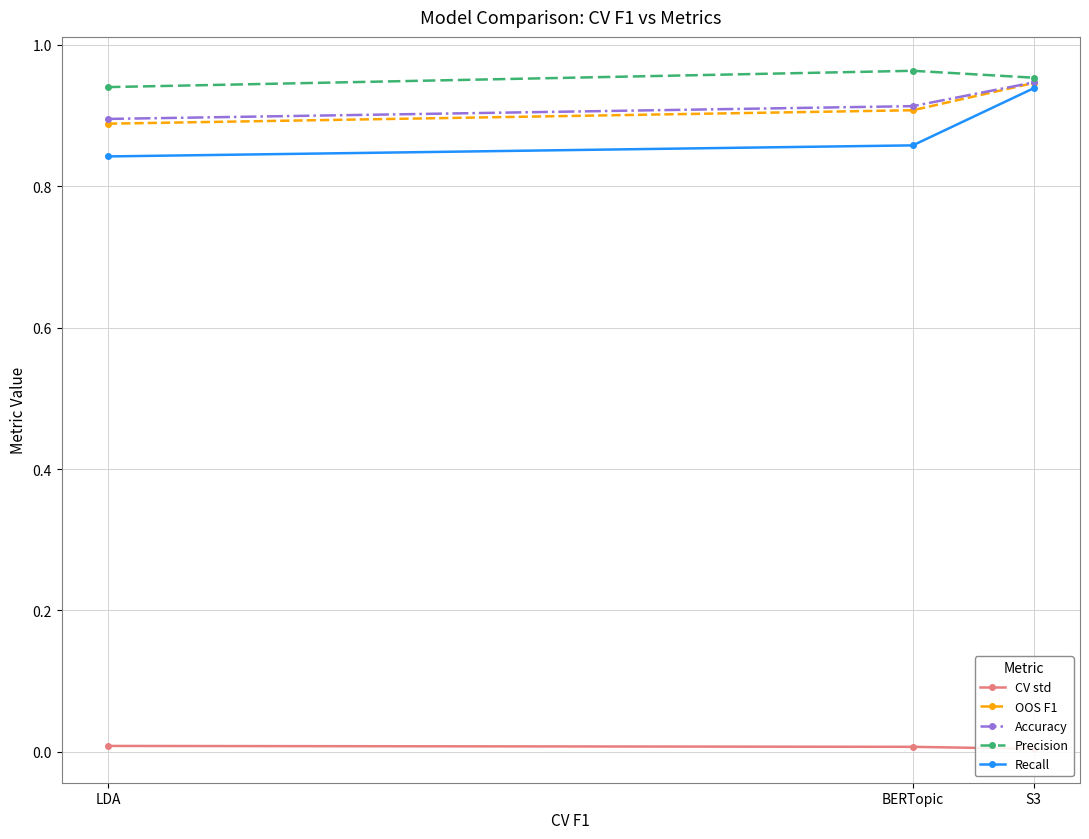

What is the sum of the Accuracy values at BERTopic and S3?

1.9